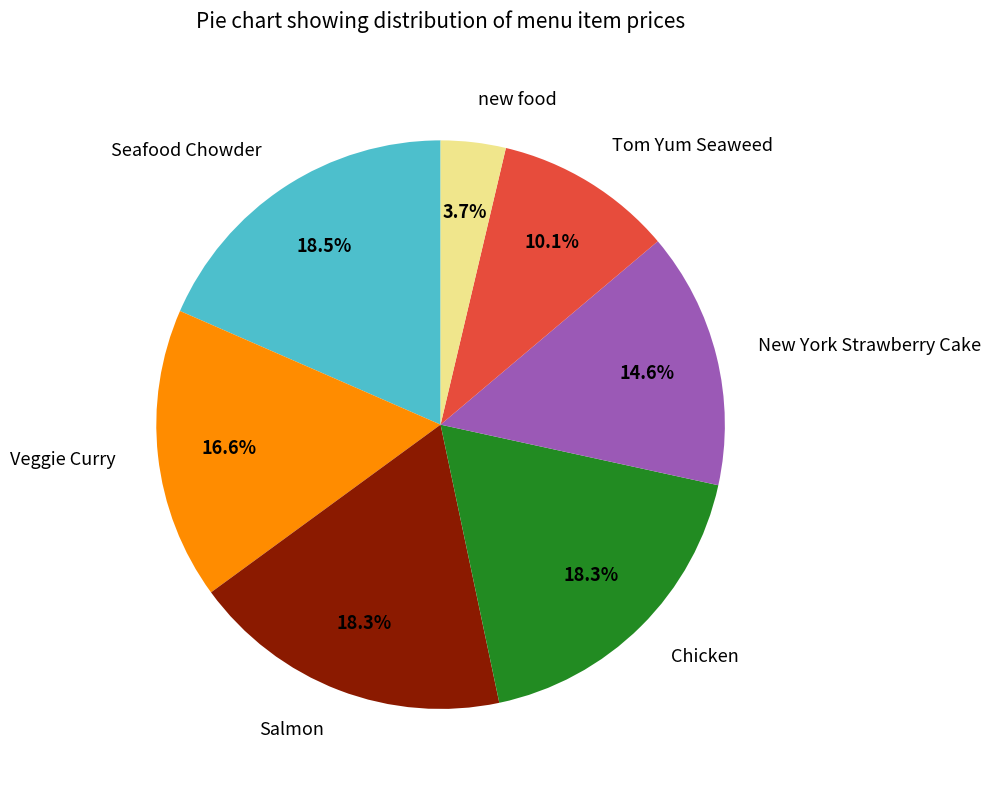

Does New York Strawberry Cake represent more than half of the total?

No